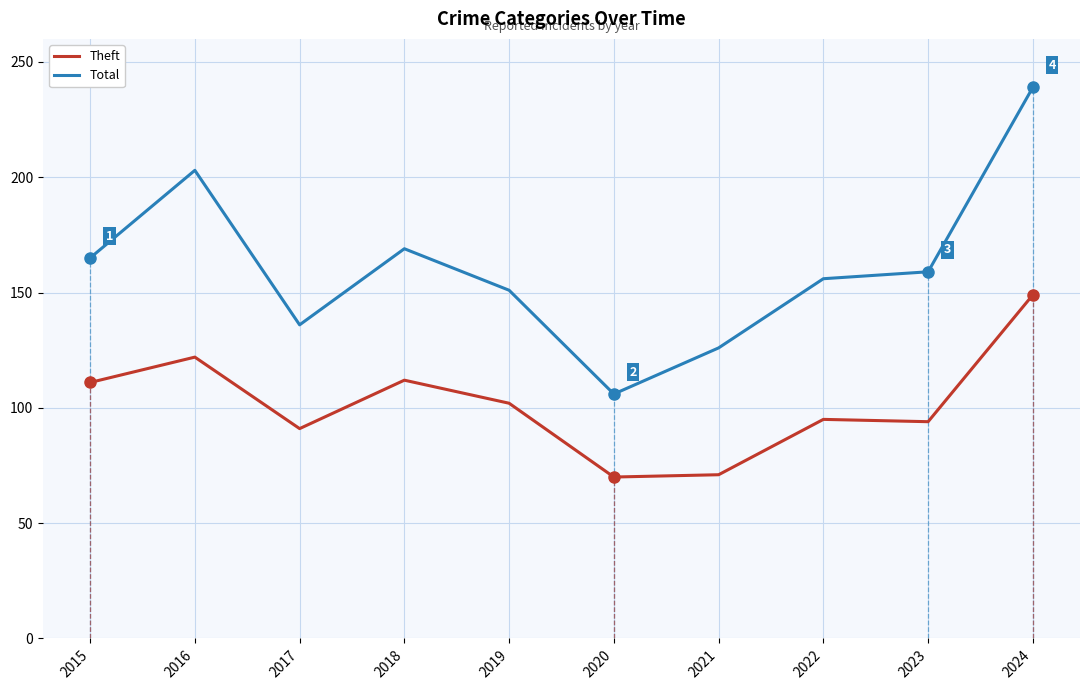

What is the smallest value displayed?

70